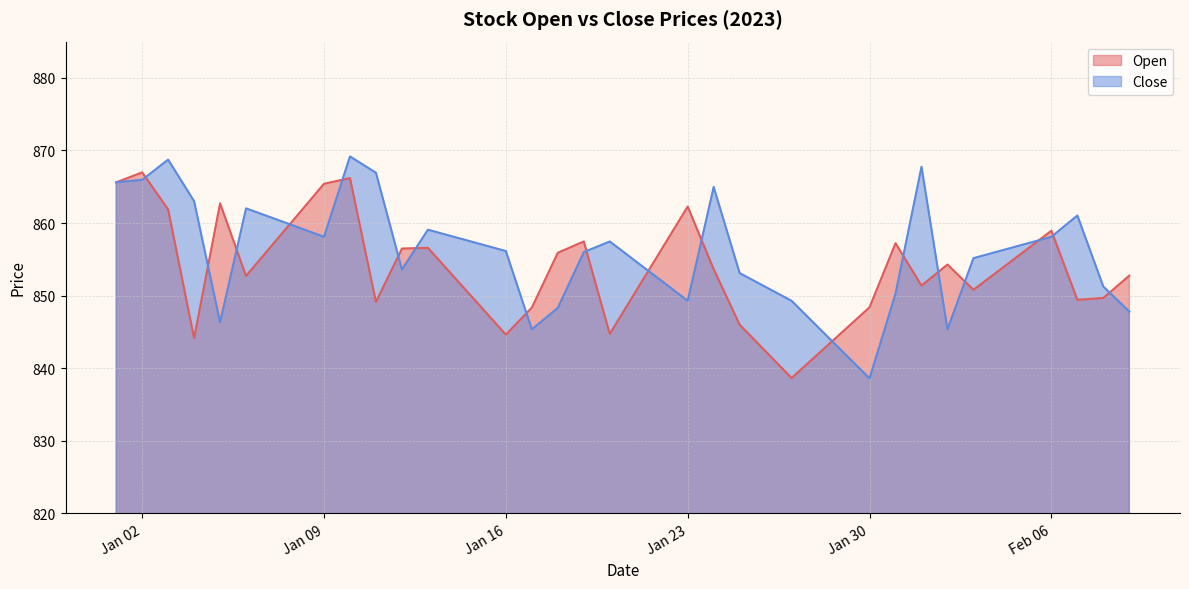

What is the average value of the Close series?

855.7